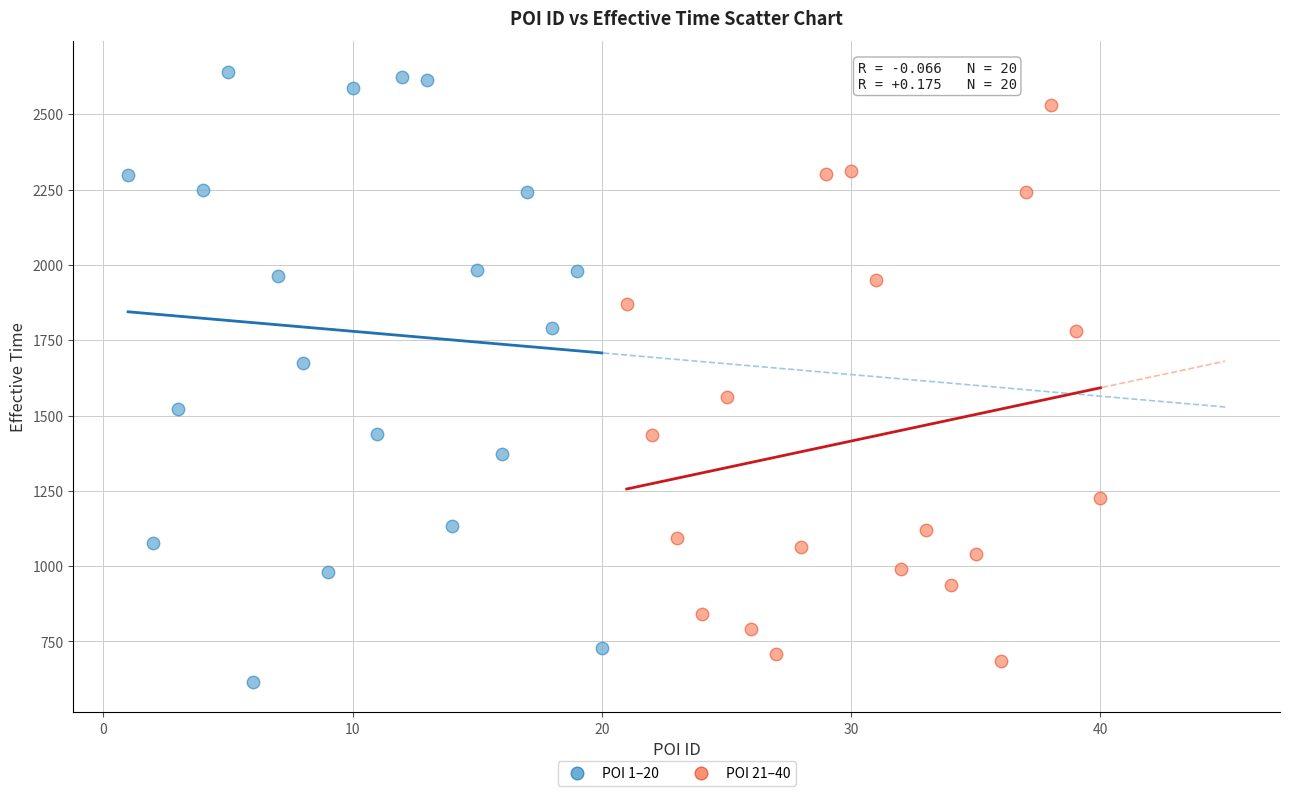

Which series contains the highest Y value?

POI 1–20